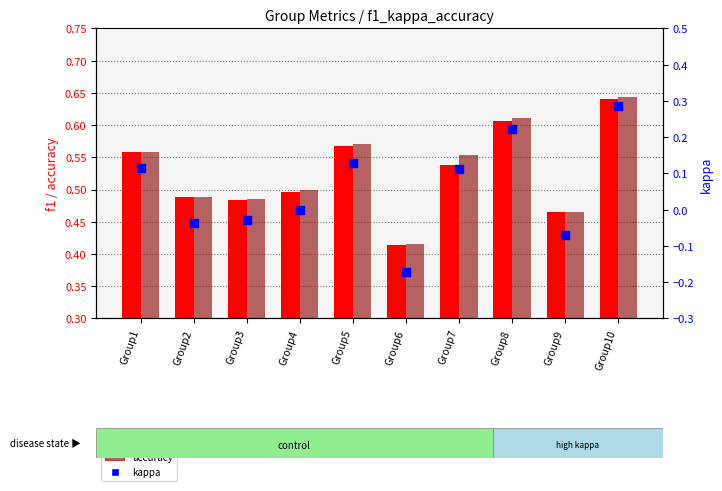

Which series has the largest Y range (max minus min)?

kappa